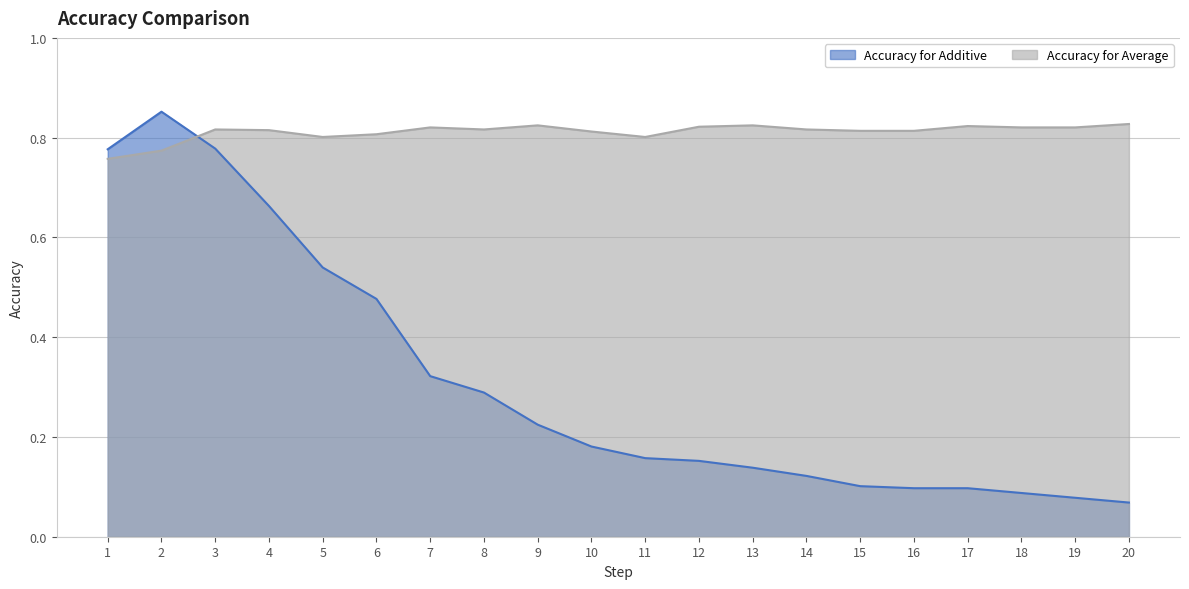

Reading left to right, extract all data points from this chart.

Accuracy for Additive: 0.8	0.9	0.8	0.7	0.5	0.5	0.3	0.3	0.2	0.2	0.2	0.2	0.1	0.1	0.1	0.1	0.1	0.1	0.1	0.1
Accuracy for Average: 0.8	0.8	0.8	0.8	0.8	0.8	0.8	0.8	0.8	0.8	0.8	0.8	0.8	0.8	0.8	0.8	0.8	0.8	0.8	0.8